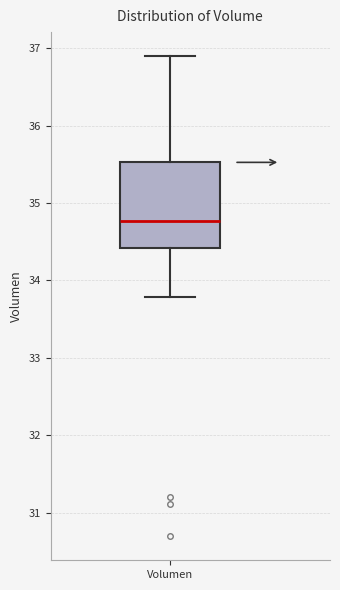

Read this box plot against the y-axis: the position of the median line, the range covered by the box, and the ends of both whiskers. The values are not printed on the chart, so give them approximately, as read against the axis.

median 34.8, box 34.4 to 35.5, whiskers 33.8 to 36.9